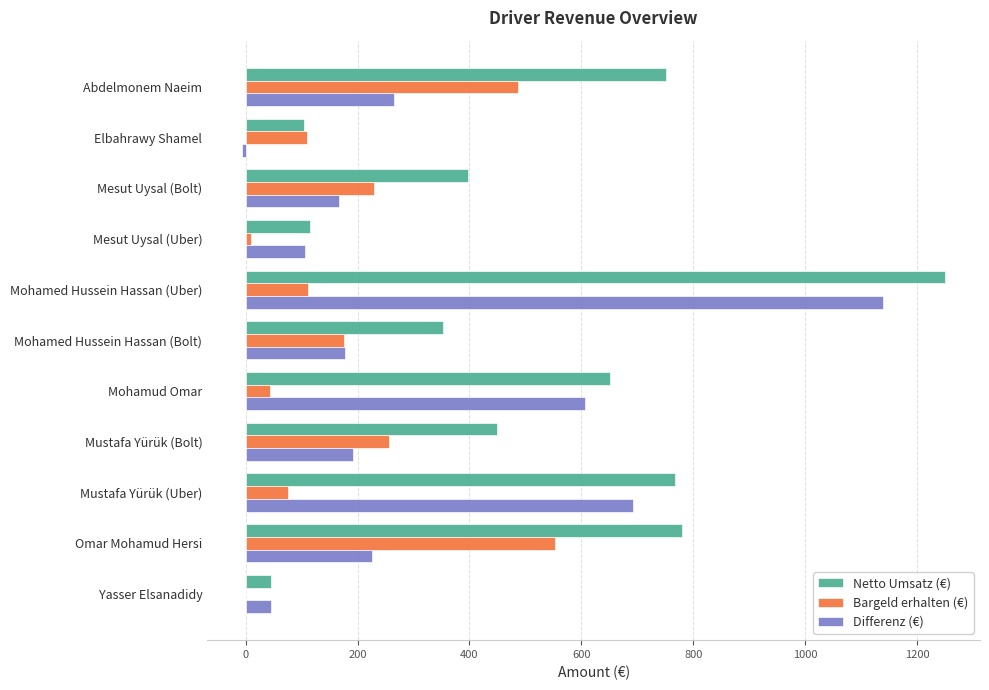

Is the value of Netto Umsatz (€) at Omar Mohamud Hersi greater than the value of Bargeld erhalten (€) at Omar Mohamud Hersi?

Yes